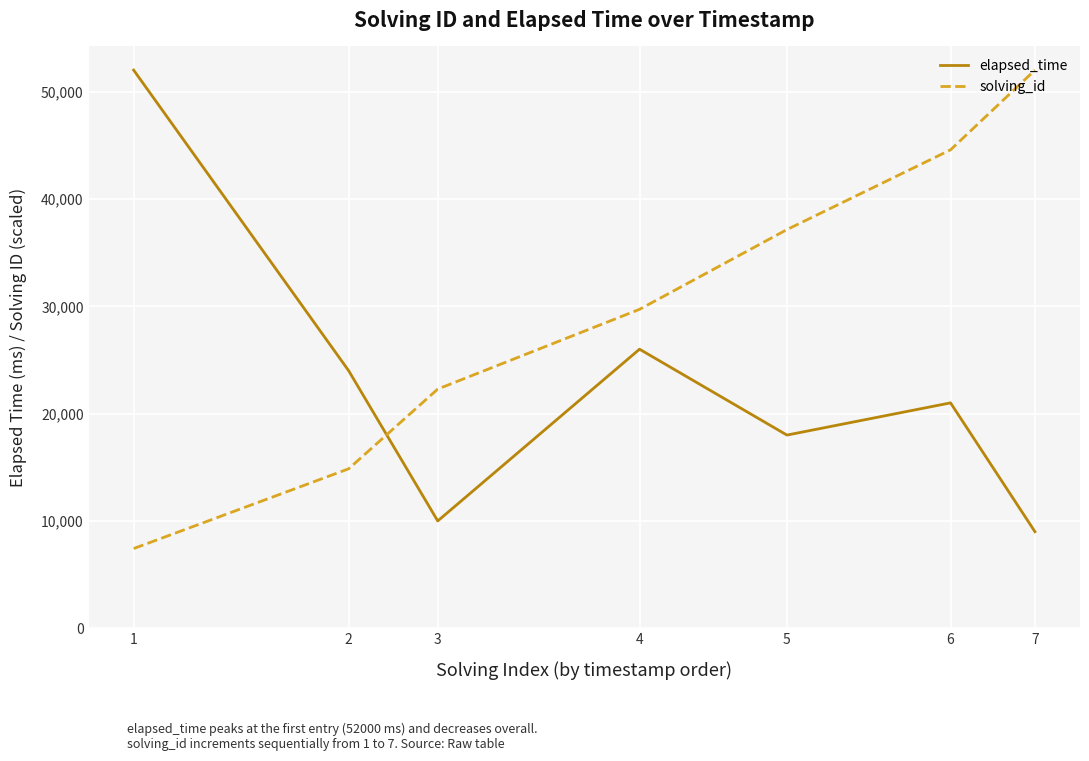

What is the difference between the highest and lowest values at 2?

9142.9